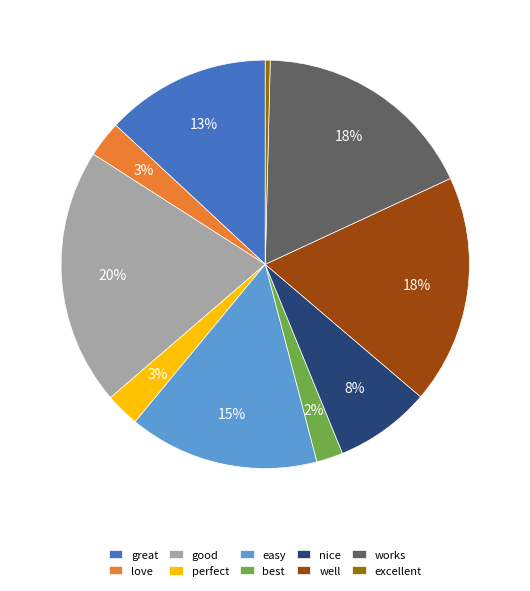

To the nearest percent, what is the average slice percentage?

10%